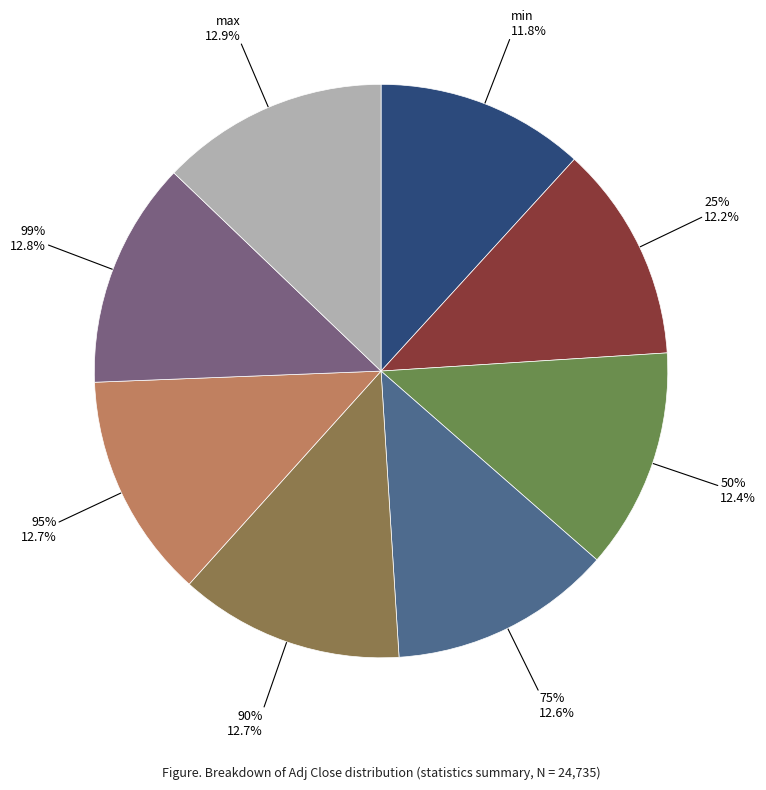

Is it true that 25% is 1% of the pie?

False